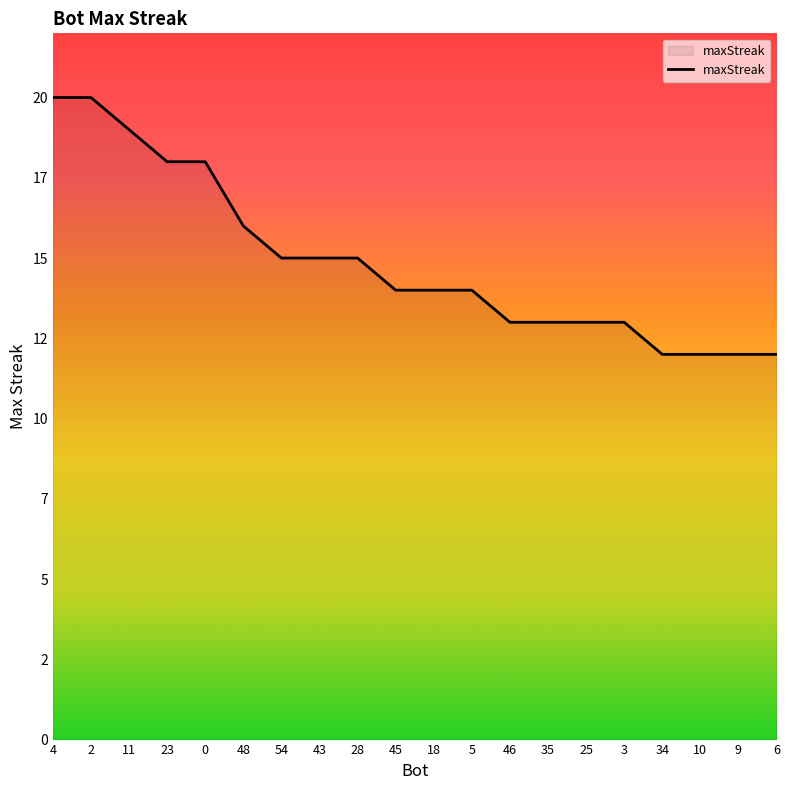

Does the chart have visible grid lines?

No